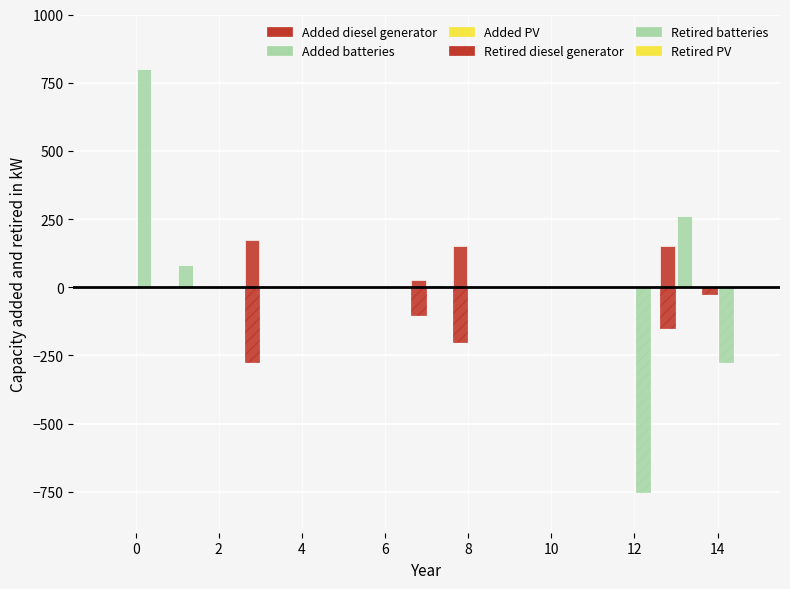

Count the number of data series in this chart.

4